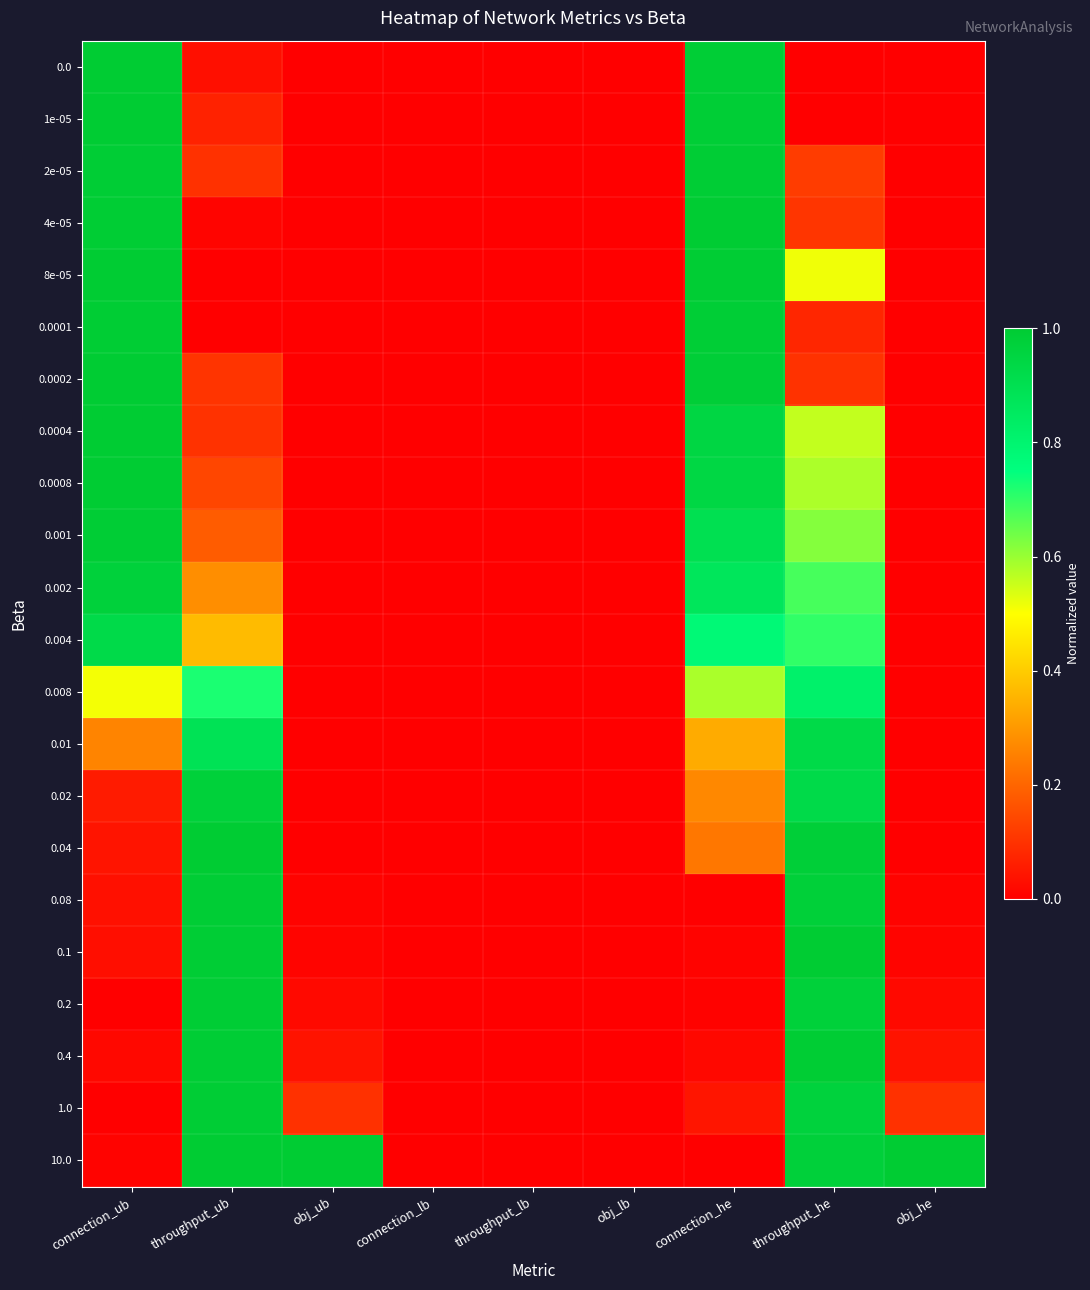

Reading left to right, list all the values displayed in this chart.

0.0: connection_ub=1.0	throughput_ub=0.0	obj_ub=0.0	connection_lb=0.0	throughput_lb=0.0	obj_lb=0.0	connection_he=1.0	throughput_he=0.0	obj_he=0.0
1e-05: connection_ub=1.0	throughput_ub=0.1	obj_ub=0.0	connection_lb=0.0	throughput_lb=0.0	obj_lb=0.0	connection_he=1.0	throughput_he=0.0	obj_he=0.0
2e-05: connection_ub=1.0	throughput_ub=0.1	obj_ub=0.0	connection_lb=0.0	throughput_lb=0.0	obj_lb=0.0	connection_he=1.0	throughput_he=0.1	obj_he=0.0
4e-05: connection_ub=1.0	throughput_ub=0.0	obj_ub=0.0	connection_lb=0.0	throughput_lb=0.0	obj_lb=0.0	connection_he=1.0	throughput_he=0.1	obj_he=0.0
8e-05: connection_ub=1.0	throughput_ub=0.0	obj_ub=0.0	connection_lb=0.0	throughput_lb=0.0	obj_lb=0.0	connection_he=1.0	throughput_he=0.5	obj_he=0.0
0.0001: connection_ub=1.0	throughput_ub=0.0	obj_ub=0.0	connection_lb=0.0	throughput_lb=0.0	obj_lb=0.0	connection_he=1.0	throughput_he=0.1	obj_he=0.0
0.0002: connection_ub=1.0	throughput_ub=0.1	obj_ub=0.0	connection_lb=0.0	throughput_lb=0.0	obj_lb=0.0	connection_he=1.0	throughput_he=0.1	obj_he=0.0
0.0004: connection_ub=1.0	throughput_ub=0.1	obj_ub=0.0	connection_lb=0.0	throughput_lb=0.0	obj_lb=0.0	connection_he=0.9	throughput_he=0.6	obj_he=0.0
0.0008: connection_ub=1.0	throughput_ub=0.1	obj_ub=0.0	connection_lb=0.0	throughput_lb=0.0	obj_lb=0.0	connection_he=0.9	throughput_he=0.6	obj_he=0.0
0.001: connection_ub=1.0	throughput_ub=0.2	obj_ub=0.0	connection_lb=0.0	throughput_lb=0.0	obj_lb=0.0	connection_he=0.9	throughput_he=0.6	obj_he=0.0
0.002: connection_ub=1.0	throughput_ub=0.3	obj_ub=0.0	connection_lb=0.0	throughput_lb=0.0	obj_lb=0.0	connection_he=0.9	throughput_he=0.7	obj_he=0.0
0.004: connection_ub=0.9	throughput_ub=0.4	obj_ub=0.0	connection_lb=0.0	throughput_lb=0.0	obj_lb=0.0	connection_he=0.8	throughput_he=0.7	obj_he=0.0
0.008: connection_ub=0.5	throughput_ub=0.7	obj_ub=0.0	connection_lb=0.0	throughput_lb=0.0	obj_lb=0.0	connection_he=0.6	throughput_he=0.8	obj_he=0.0
0.01: connection_ub=0.3	throughput_ub=0.9	obj_ub=0.0	connection_lb=0.0	throughput_lb=0.0	obj_lb=0.0	connection_he=0.3	throughput_he=0.9	obj_he=0.0
0.02: connection_ub=0.1	throughput_ub=1.0	obj_ub=0.0	connection_lb=0.0	throughput_lb=0.0	obj_lb=0.0	connection_he=0.3	throughput_he=0.9	obj_he=0.0
0.04: connection_ub=0.0	throughput_ub=1.0	obj_ub=0.0	connection_lb=0.0	throughput_lb=0.0	obj_lb=0.0	connection_he=0.2	throughput_he=1.0	obj_he=0.0
0.08: connection_ub=0.0	throughput_ub=1.0	obj_ub=0.0	connection_lb=0.0	throughput_lb=0.0	obj_lb=0.0	connection_he=0.0	throughput_he=1.0	obj_he=0.0
0.1: connection_ub=0.0	throughput_ub=1.0	obj_ub=0.0	connection_lb=0.0	throughput_lb=0.0	obj_lb=0.0	connection_he=0.0	throughput_he=1.0	obj_he=0.0
0.2: connection_ub=0.0	throughput_ub=1.0	obj_ub=0.0	connection_lb=0.0	throughput_lb=0.0	obj_lb=0.0	connection_he=0.0	throughput_he=1.0	obj_he=0.0
0.4: connection_ub=0.0	throughput_ub=1.0	obj_ub=0.0	connection_lb=0.0	throughput_lb=0.0	obj_lb=0.0	connection_he=0.0	throughput_he=1.0	obj_he=0.0
1.0: connection_ub=0.0	throughput_ub=1.0	obj_ub=0.1	connection_lb=0.0	throughput_lb=0.0	obj_lb=0.0	connection_he=0.0	throughput_he=1.0	obj_he=0.1
10.0: connection_ub=0.0	throughput_ub=1.0	obj_ub=1.0	connection_lb=0.0	throughput_lb=0.0	obj_lb=0.0	connection_he=0.0	throughput_he=1.0	obj_he=1.0